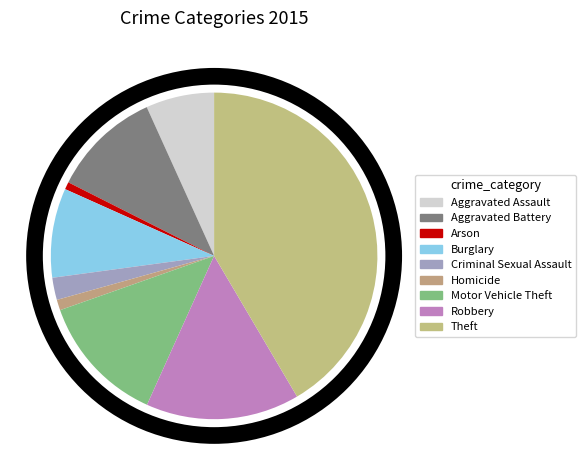

What is the total percentage of Aggravated Assault and Robbery?

22.0%